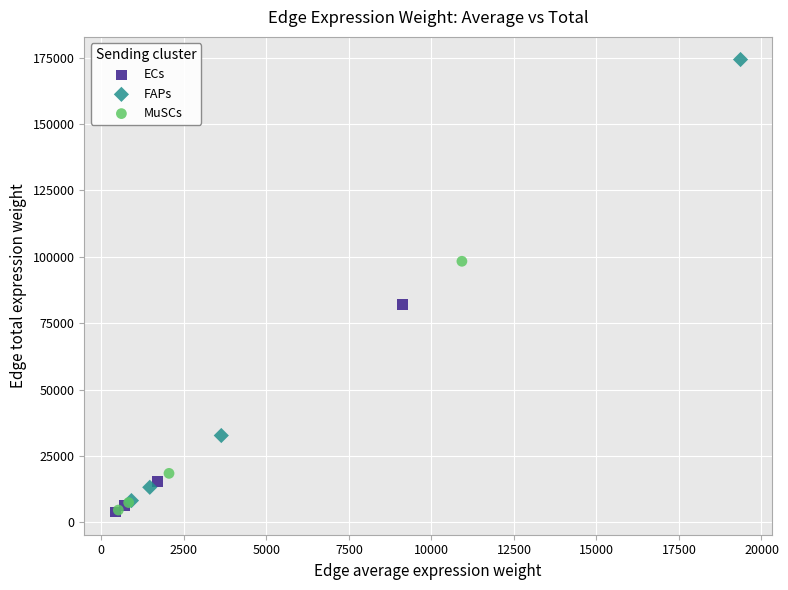

What are all the series names shown in the legend?

ECs, FAPs, MuSCs